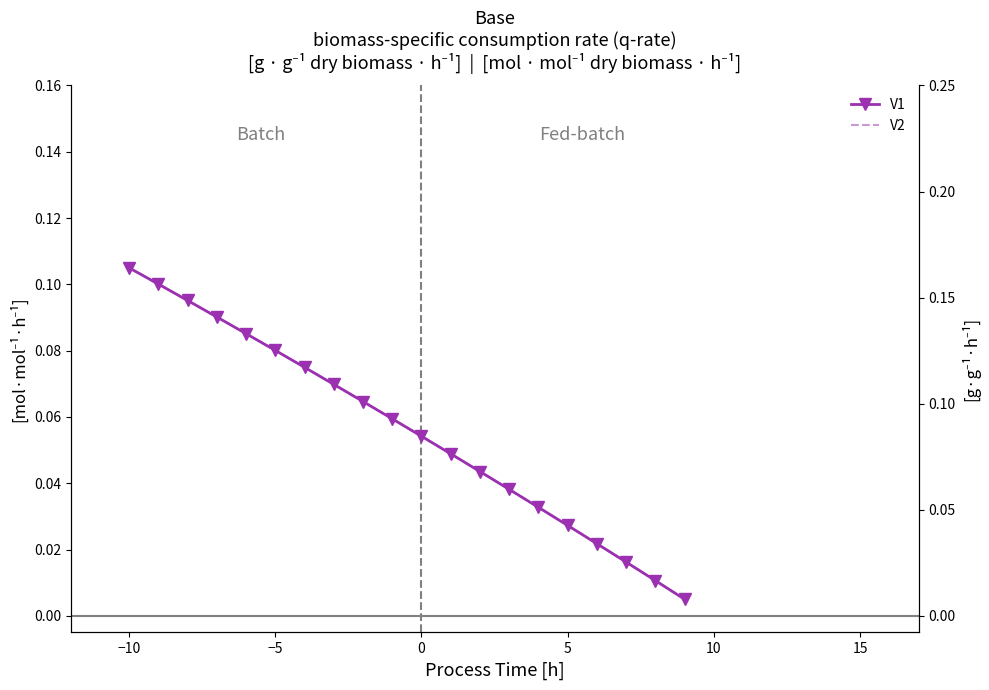

True or false: V1 has more than 0 points higher than both neighbors.

False